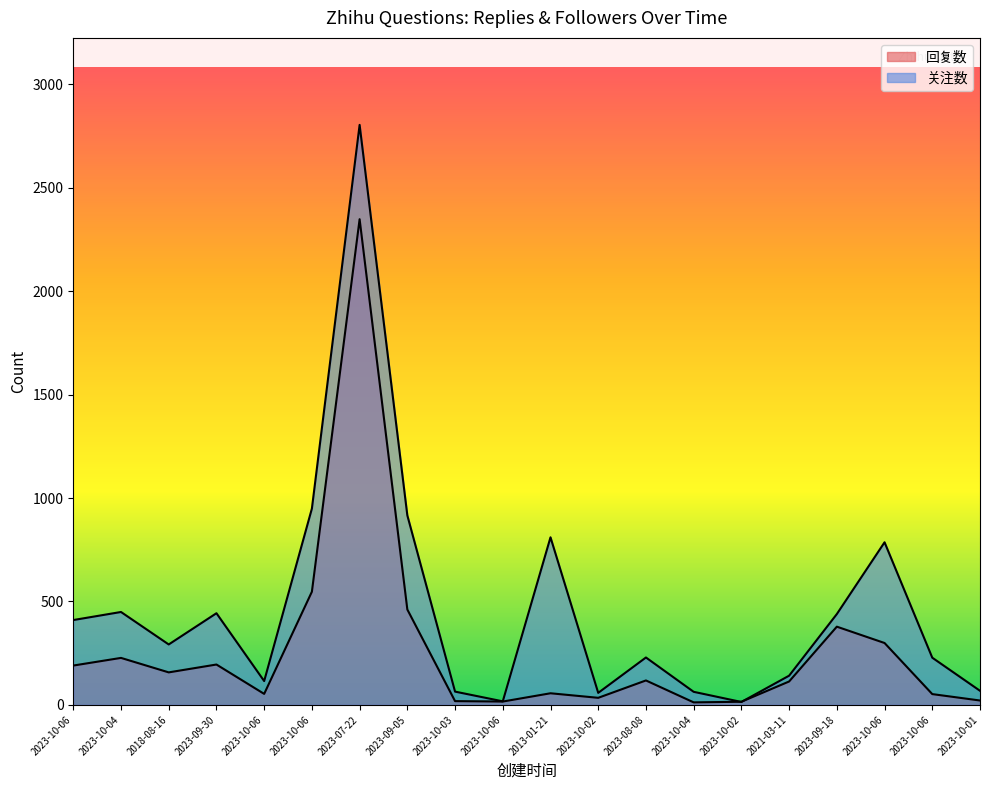

Where is 关注数 nearest to the value 1409?

2023-10-06